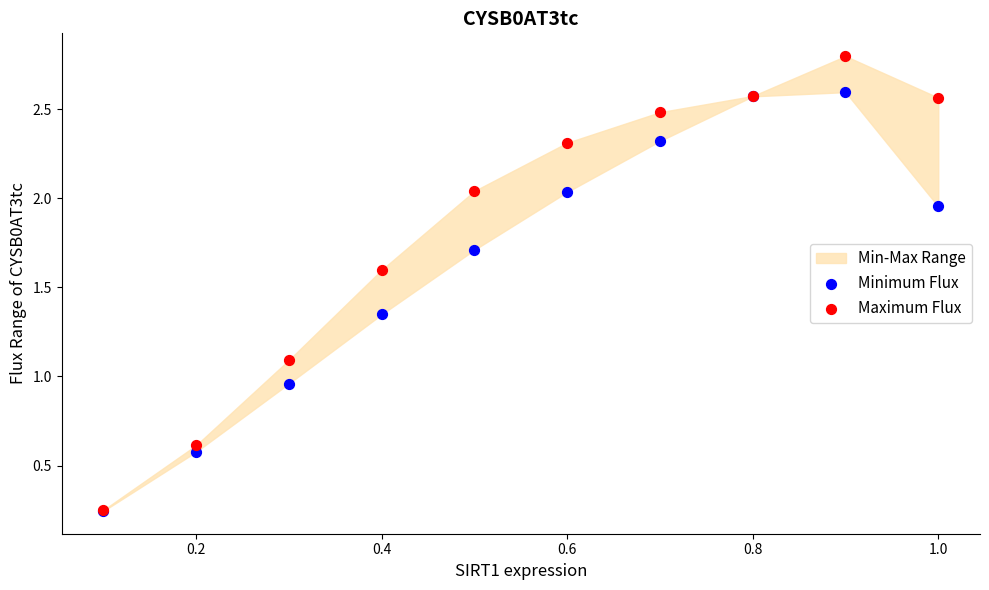

In the Maximum Flux series, what Y value is closest to 1?

1.1